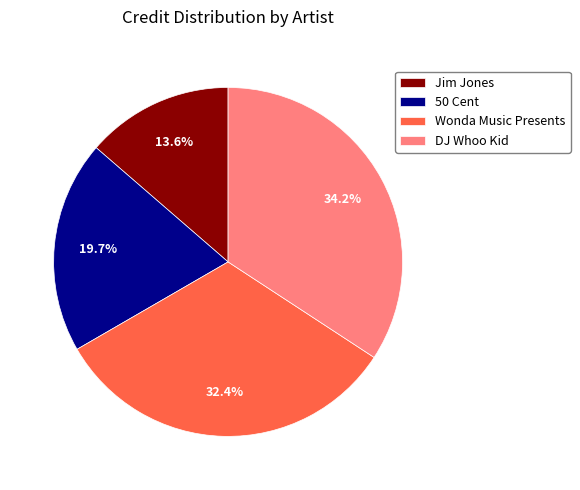

Is it true that 50 Cent is 8% of the pie?

False